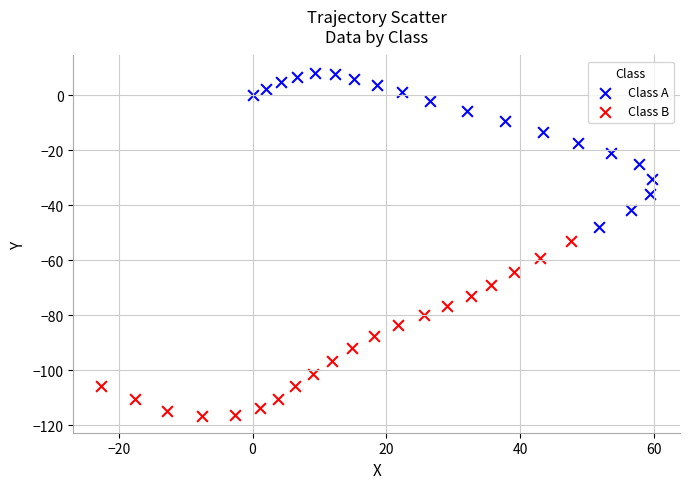

Which series contains the highest Y value?

Class A